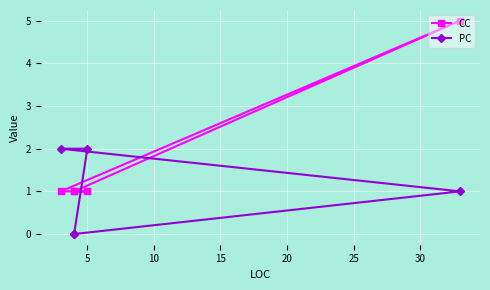

What is the value of the CC point at the 5th from the left?

1